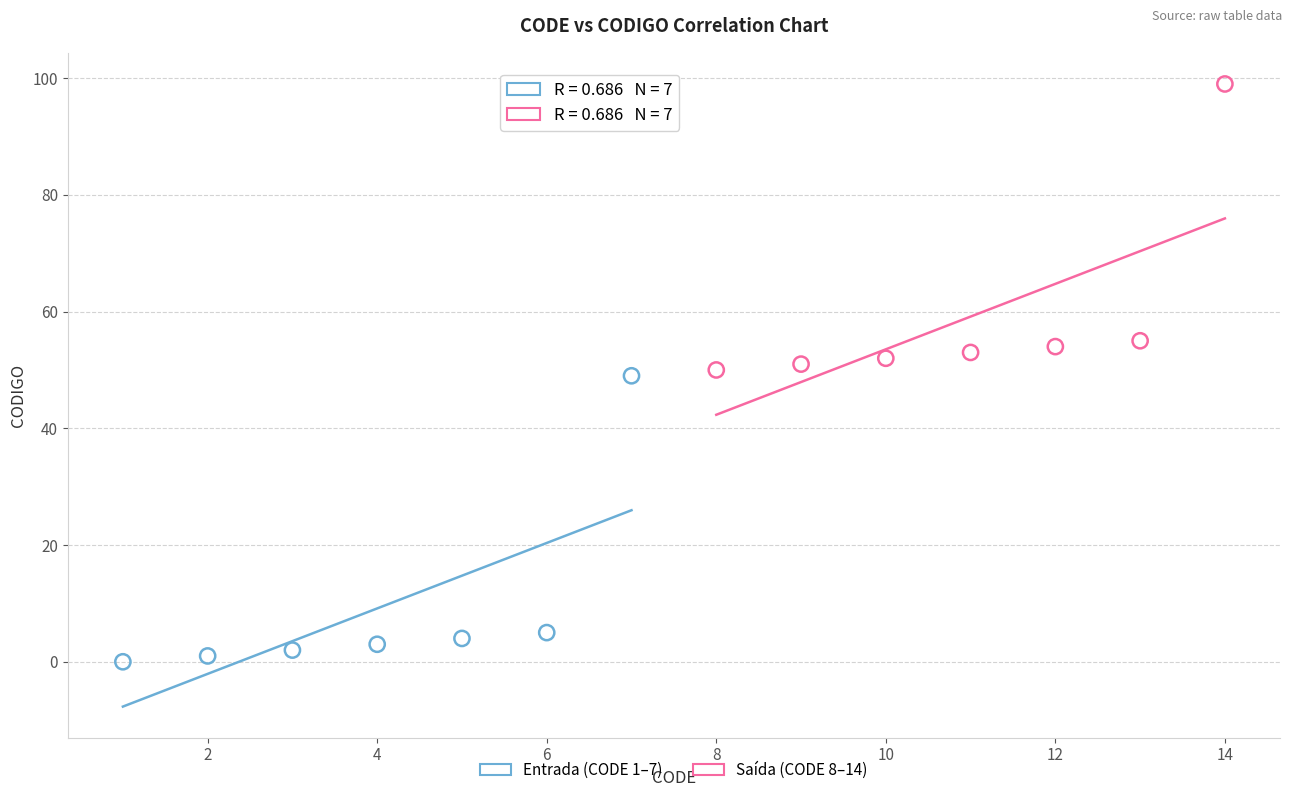

Which series reaches the minimum Y coordinate?

Entrada (CODE 1–7)